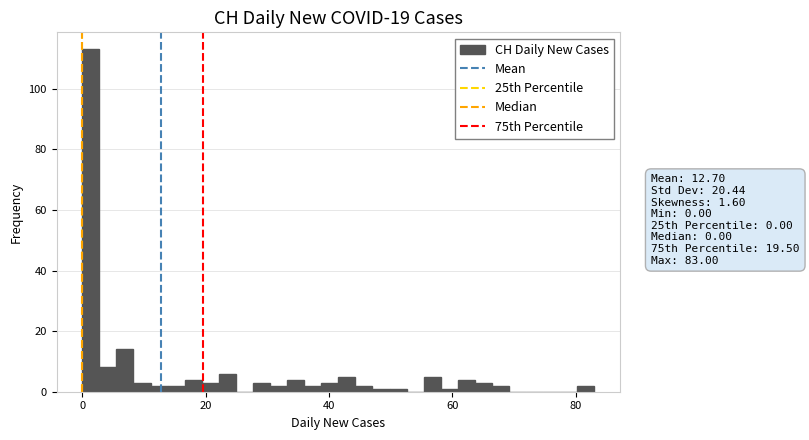

Around what value on the x-axis is the tallest bar? Give the approximate position of its centre, as read against the axis.

2